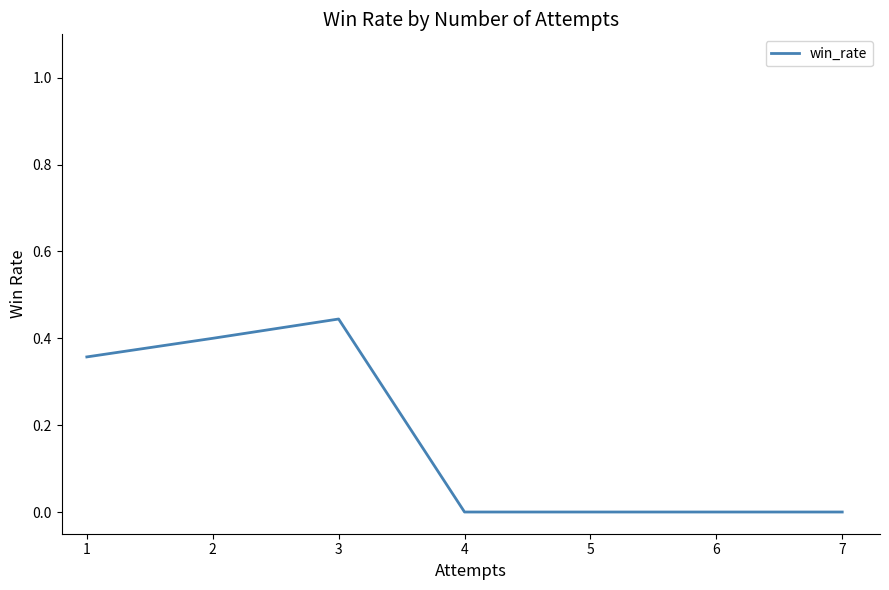

Is it true that the value at 3 is 0.4?

True